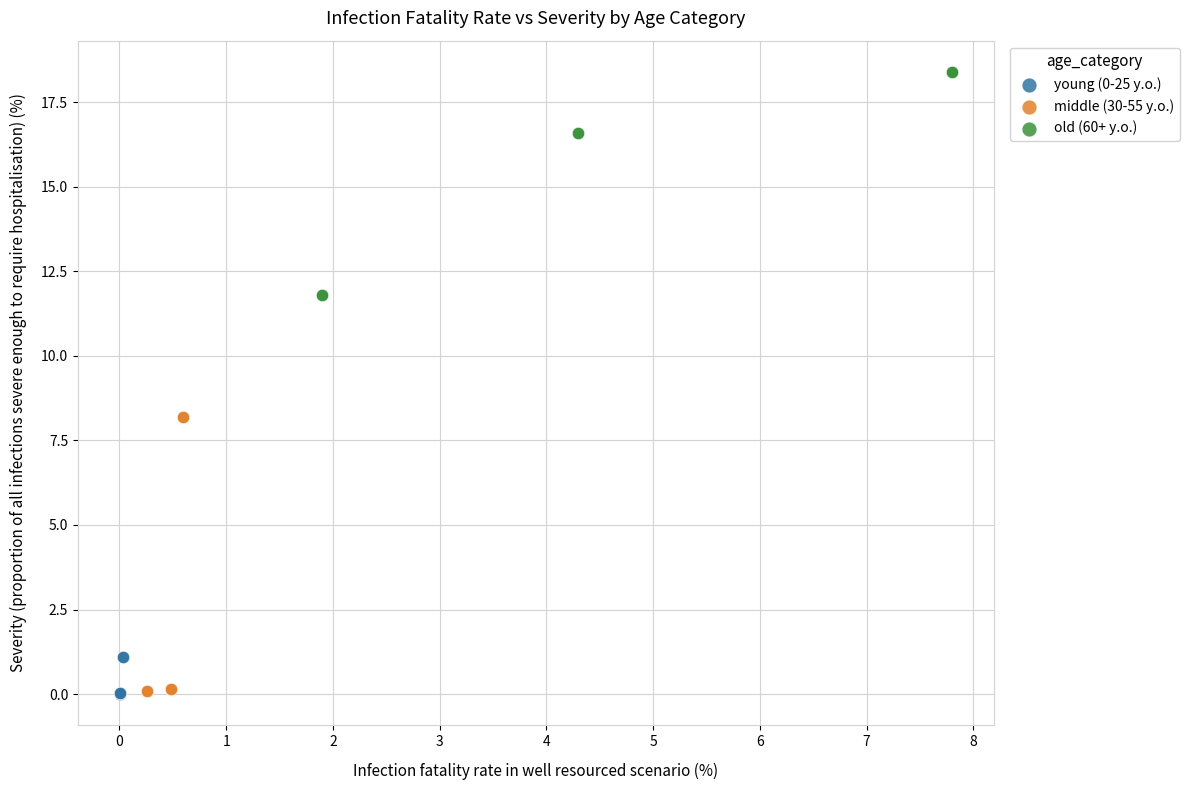

Which series has the widest spread of Y values?

middle (30-55 y.o.)